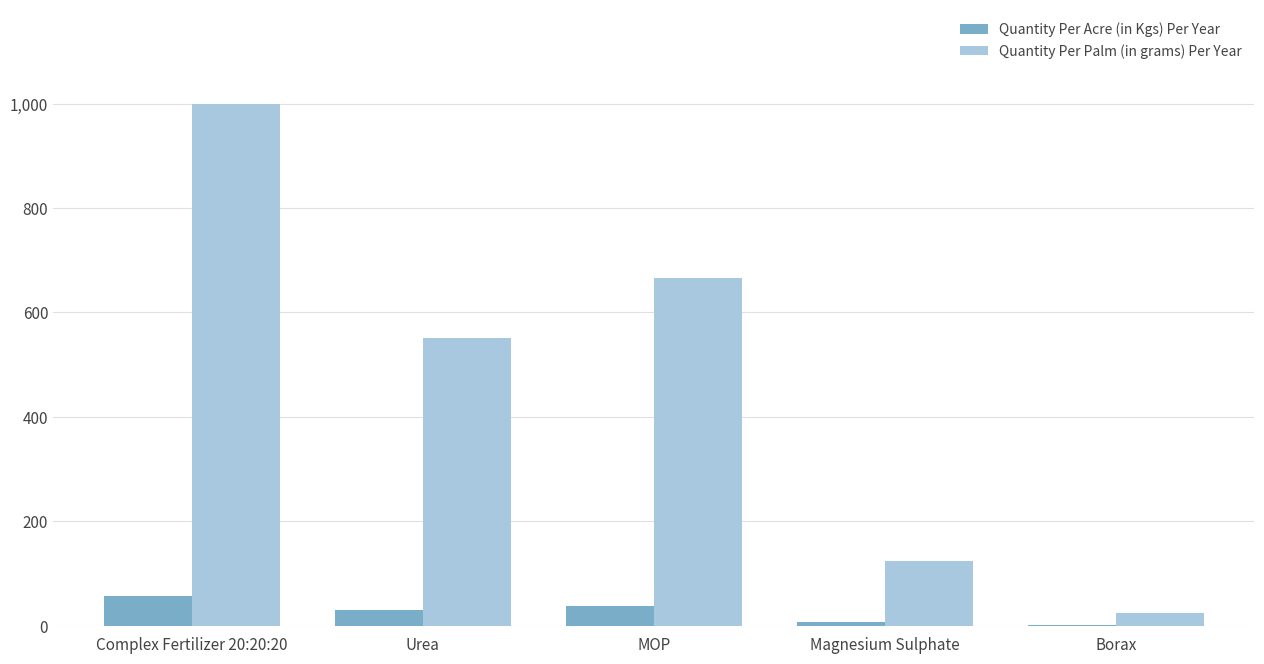

How many groups of bars are there?

5